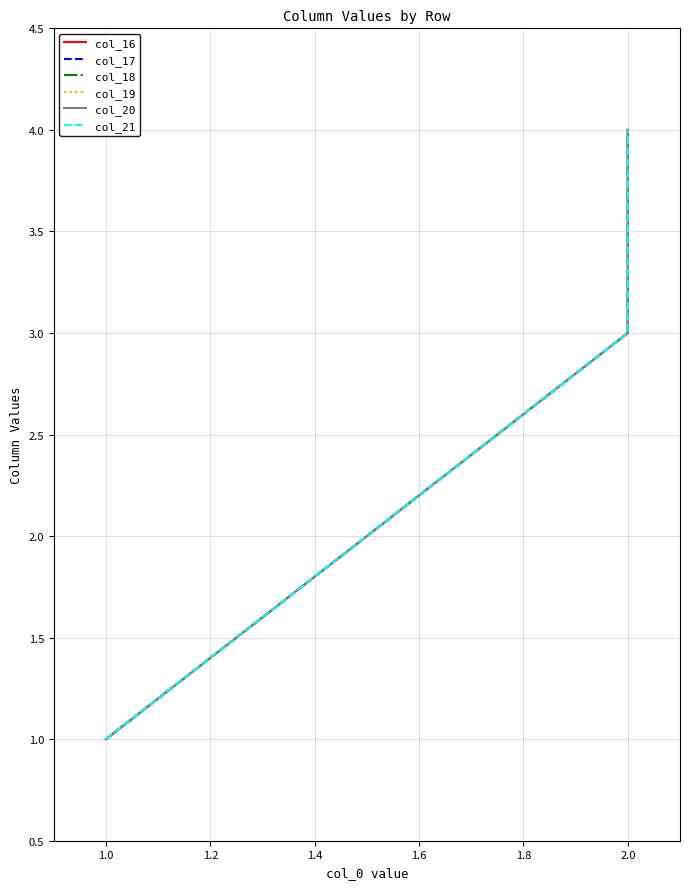

Rank the series by their maximum value, from lowest to highest.

col_16, col_17, col_18, col_19, col_20, col_21